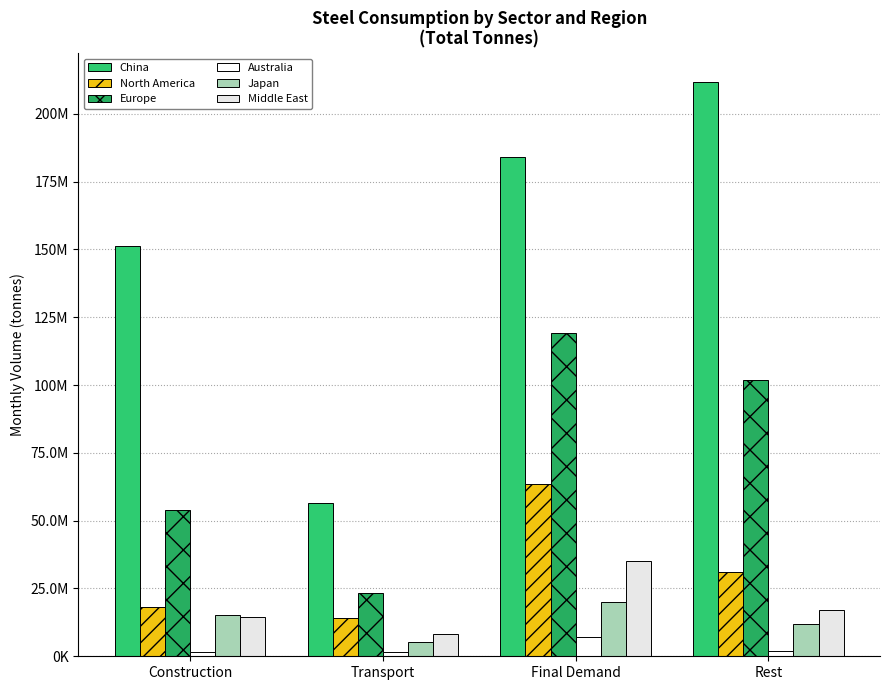

Where is Japan nearest to the value 12748441?

Rest